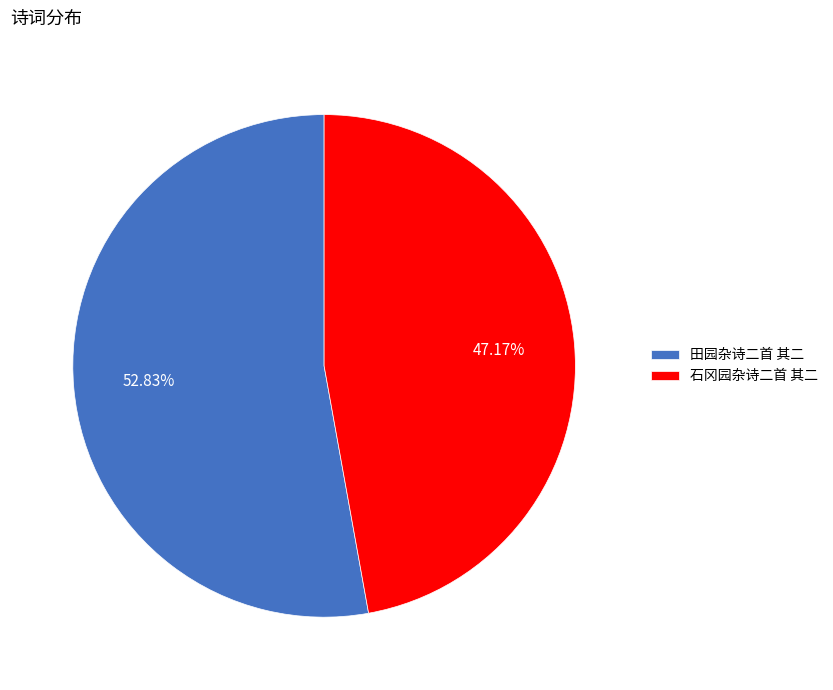

Approximately how many times larger is the value at 石冈园杂诗二首 其二 compared to 田园杂诗二首 其二?

0.9